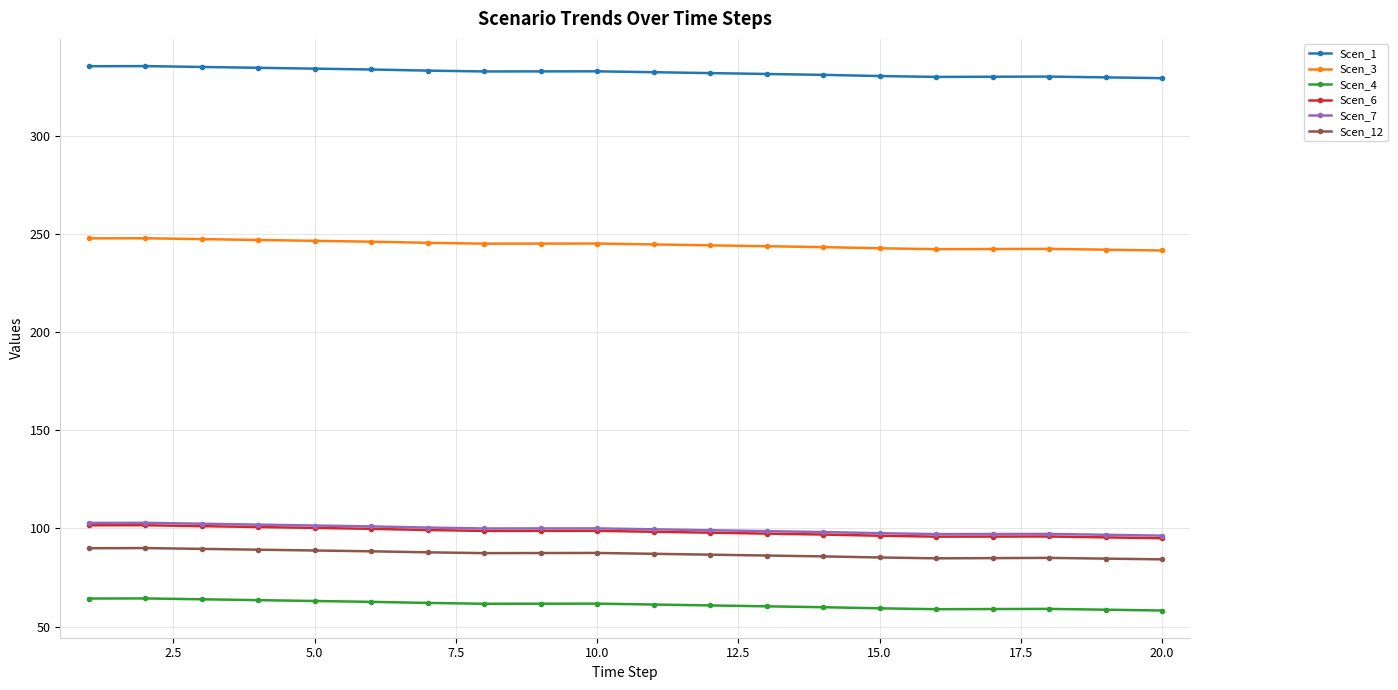

What is the minimum value for Scen_7?

96.4